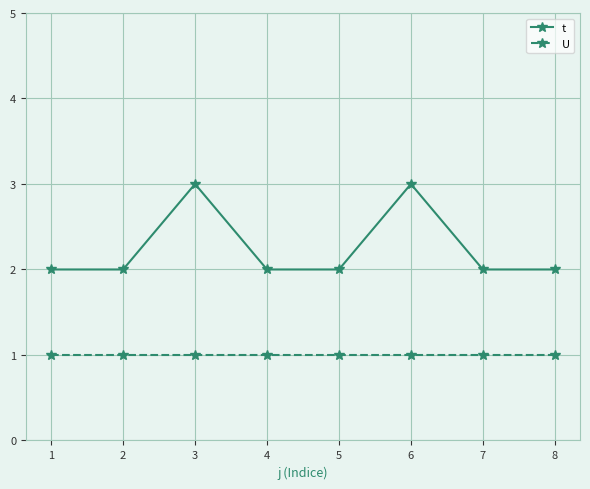

List the series in order of their peak value, highest first.

t, U